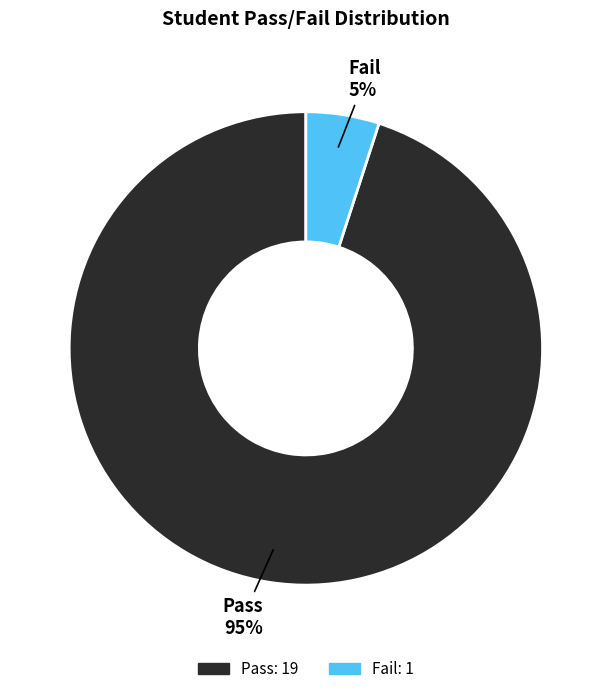

To the nearest percent, what is the average slice percentage?

50%